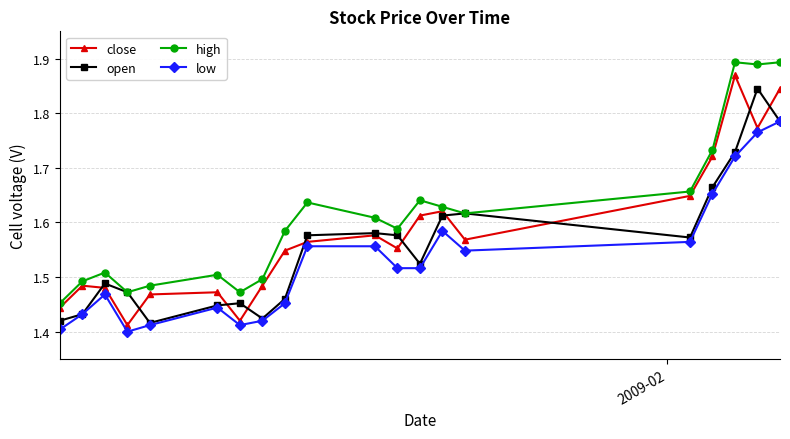

In close, how many points are lower than both neighbors (excluding endpoints)?

5